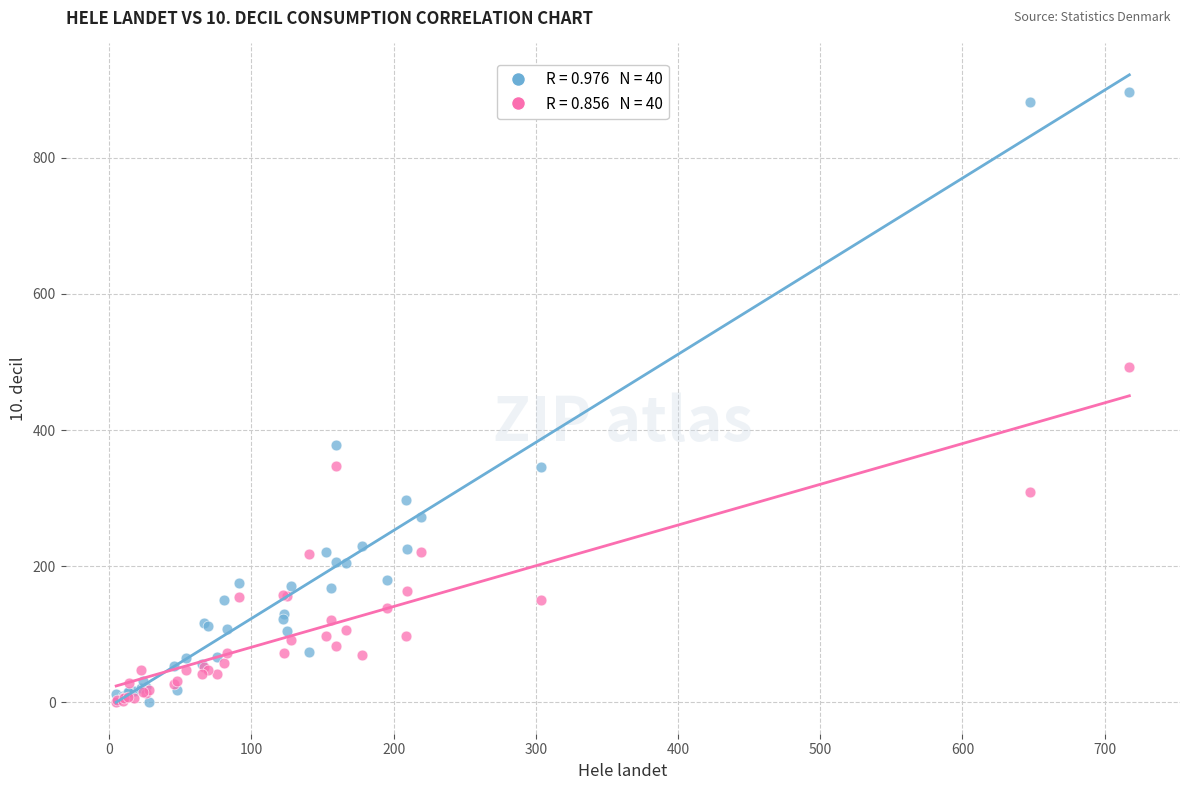

Across all series, what Y value is closest to 448?

492.3